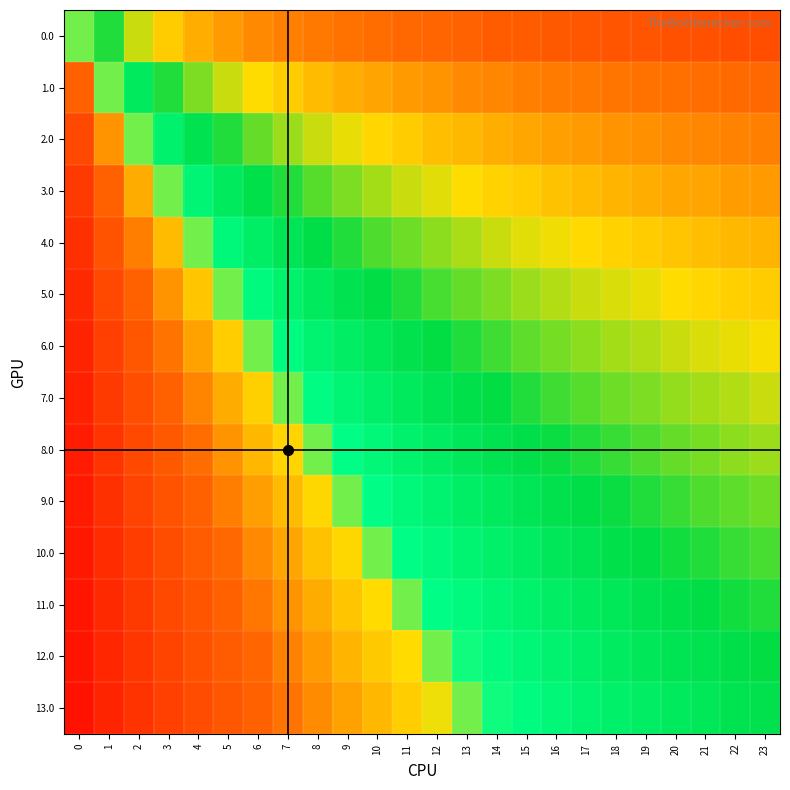

At which category is the sum across all series the highest?

23